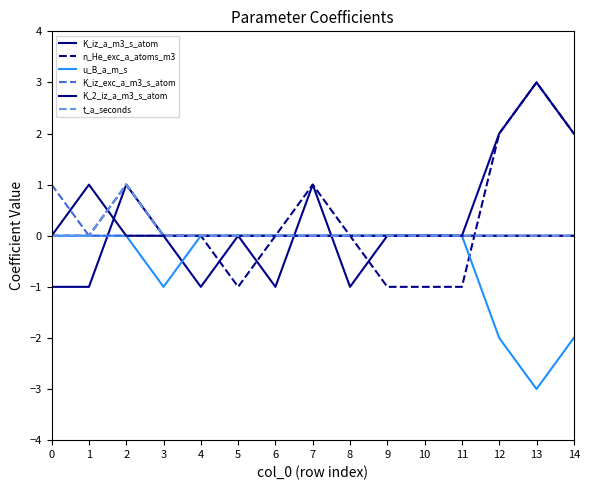

Which series has the widest spread of values?

K_iz_a_m3_s_atom